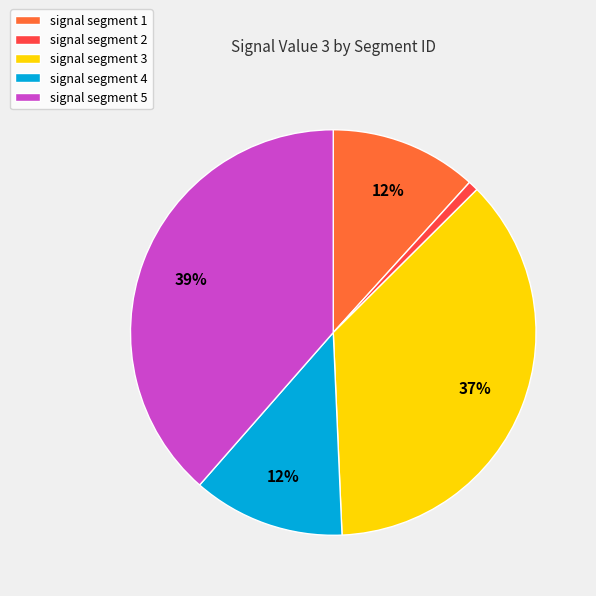

Which slice is the smallest?

signal segment 2